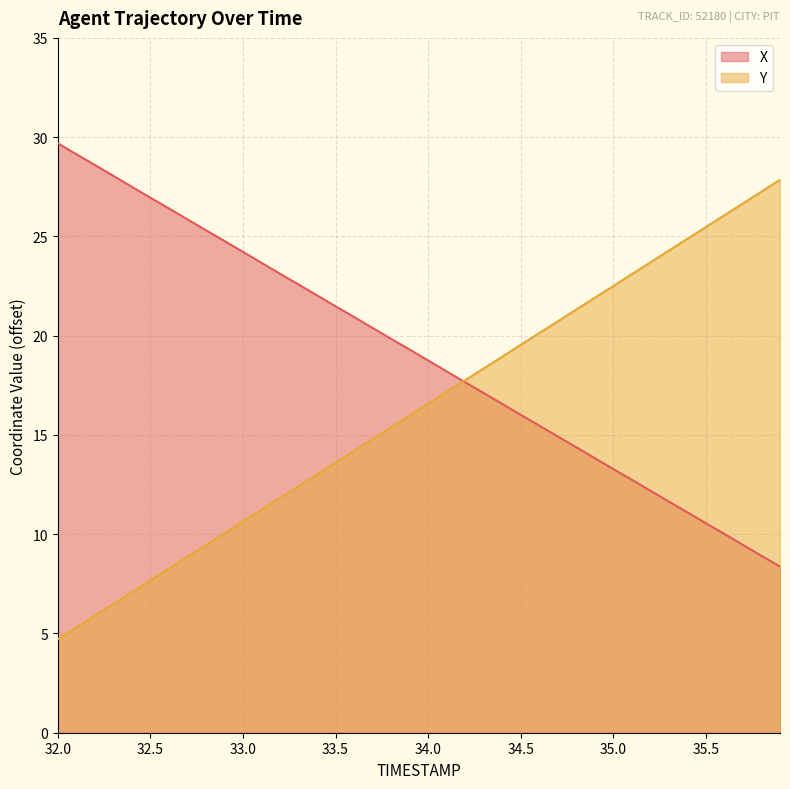

Which series has the widest spread of values?

Y